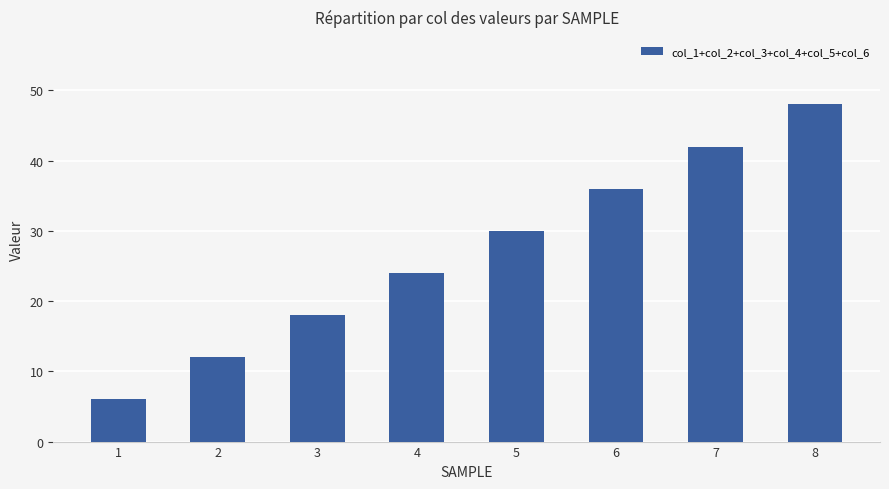

What is the difference between the maximum and minimum values?

42